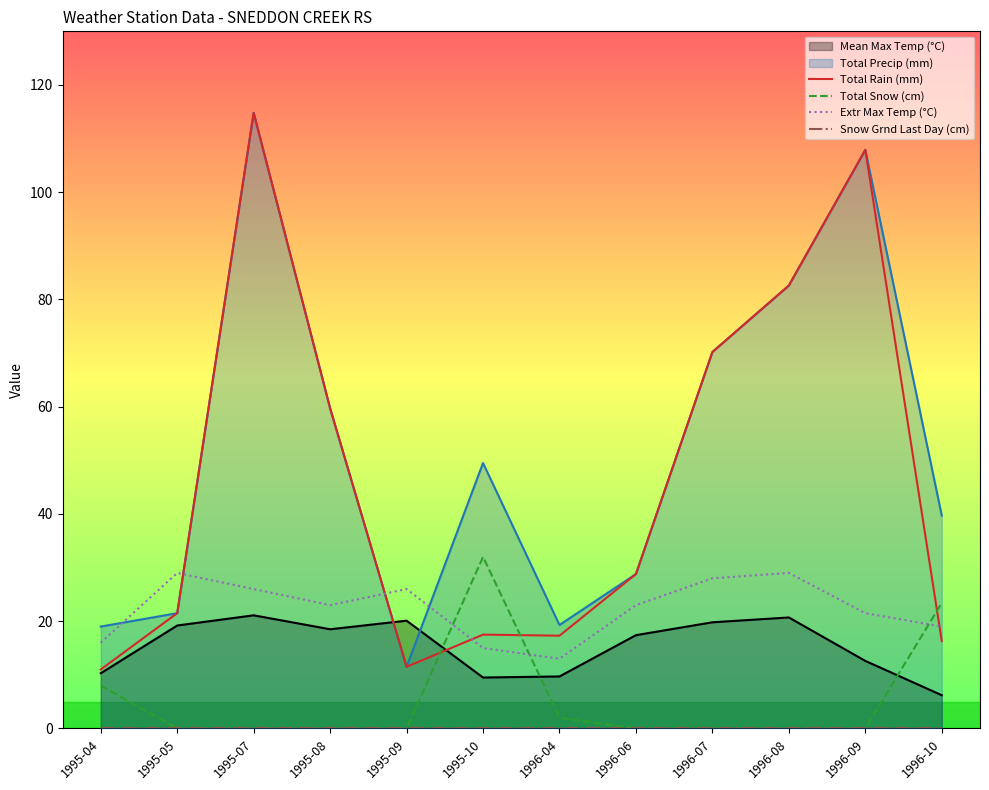

True or false: Total Precip (mm) and Total Snow (cm) cross at least once.

False